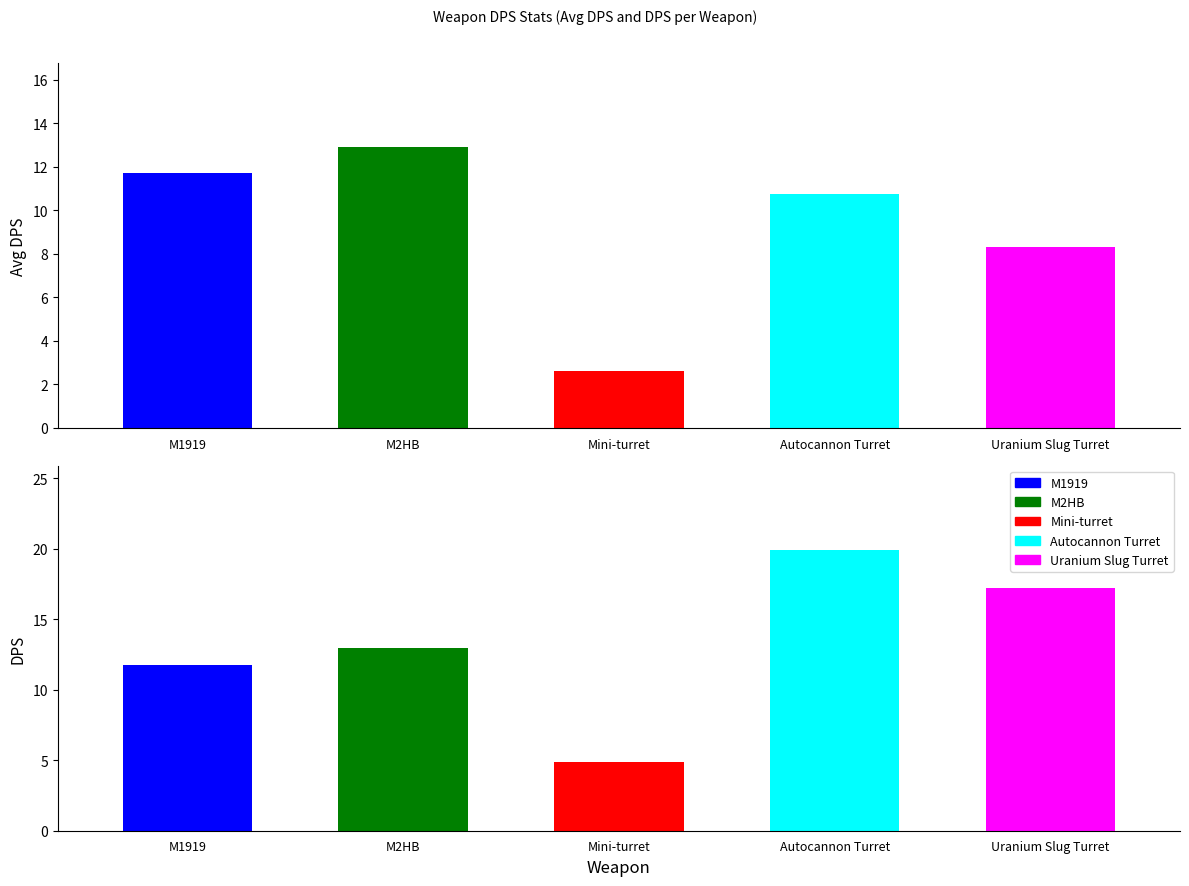

How many bars are there in each group?

2